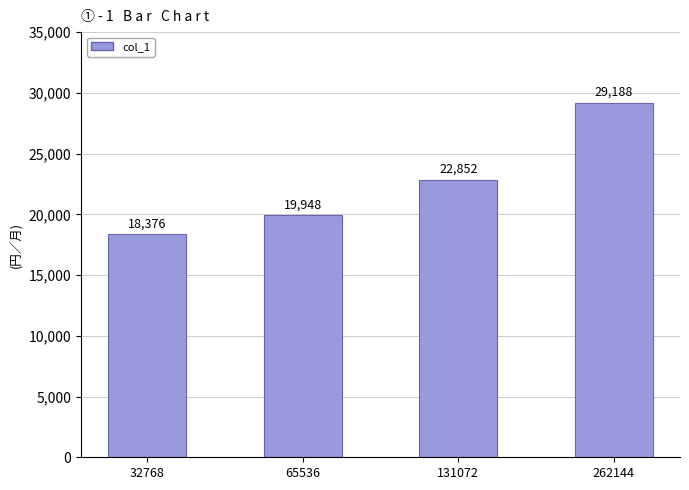

What is the value of the 3rd bar from the left?

22852